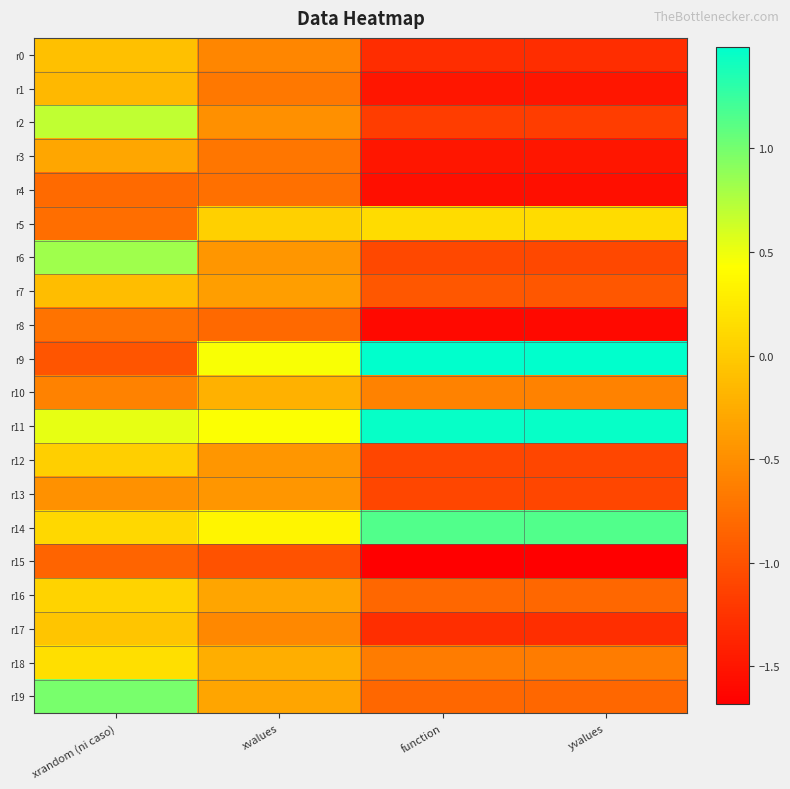

Reading left to right, list all the values displayed in this chart.

r0: xrandom (ni caso)=-0.1	xvalues=-0.6	function=-1.3	yvalues=-1.3
r1: xrandom (ni caso)=-0.2	xvalues=-0.7	function=-1.5	yvalues=-1.5
r2: xrandom (ni caso)=0.7	xvalues=-0.5	function=-1.2	yvalues=-1.2
r3: xrandom (ni caso)=-0.3	xvalues=-0.7	function=-1.5	yvalues=-1.5
r4: xrandom (ni caso)=-0.8	xvalues=-0.8	function=-1.6	yvalues=-1.6
r5: xrandom (ni caso)=-0.8	xvalues=0.0	function=0.1	yvalues=0.1
r6: xrandom (ni caso)=0.8	xvalues=-0.4	function=-1.1	yvalues=-1.1
r7: xrandom (ni caso)=-0.1	xvalues=-0.4	function=-1.0	yvalues=-1.0
r8: xrandom (ni caso)=-0.7	xvalues=-0.8	function=-1.6	yvalues=-1.6
r9: xrandom (ni caso)=-1.0	xvalues=0.5	function=1.5	yvalues=1.5
r10: xrandom (ni caso)=-0.6	xvalues=-0.2	function=-0.6	yvalues=-0.6
r11: xrandom (ni caso)=0.5	xvalues=0.4	function=1.5	yvalues=1.5
r12: xrandom (ni caso)=0.0	xvalues=-0.4	function=-1.1	yvalues=-1.1
r13: xrandom (ni caso)=-0.5	xvalues=-0.4	function=-1.1	yvalues=-1.1
r14: xrandom (ni caso)=0.1	xvalues=0.4	function=1.2	yvalues=1.2
r15: xrandom (ni caso)=-0.8	xvalues=-1.0	function=-1.7	yvalues=-1.7
r16: xrandom (ni caso)=0.1	xvalues=-0.3	function=-0.8	yvalues=-0.8
r17: xrandom (ni caso)=-0.0	xvalues=-0.6	function=-1.3	yvalues=-1.3
r18: xrandom (ni caso)=0.2	xvalues=-0.2	function=-0.6	yvalues=-0.6
r19: xrandom (ni caso)=1.0	xvalues=-0.3	function=-0.8	yvalues=-0.8